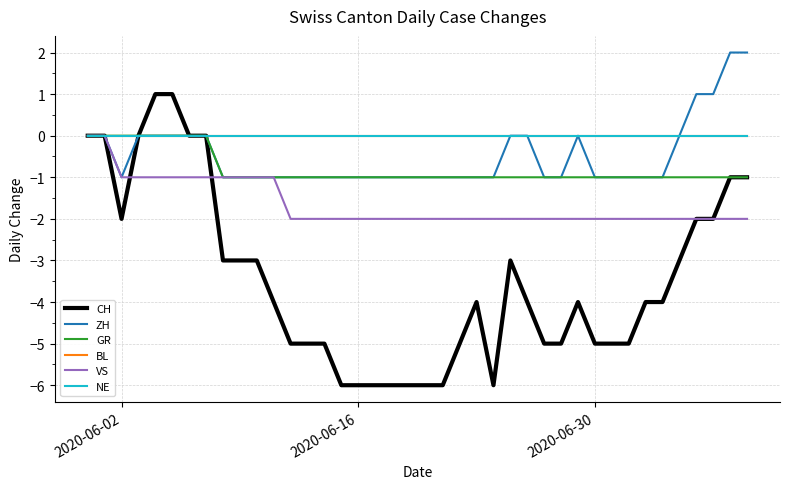

What is the greatest value displayed?

2